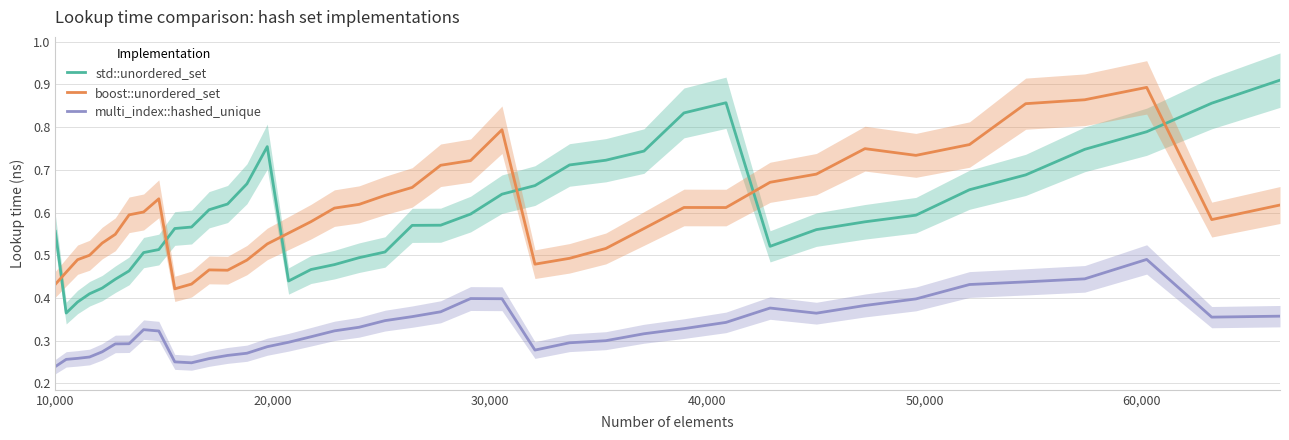

Which series ends up on top after the final intersection of boost::unordered_set and std::unordered_set?

std::unordered_set